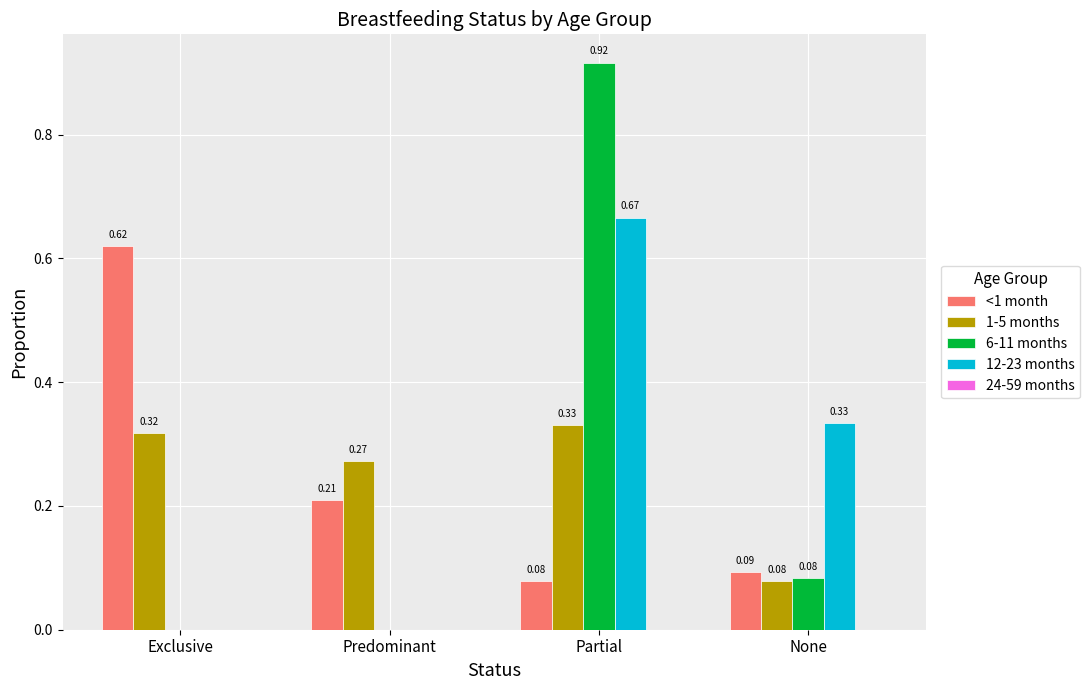

Which category has the highest value in the <1 month series?

Exclusive